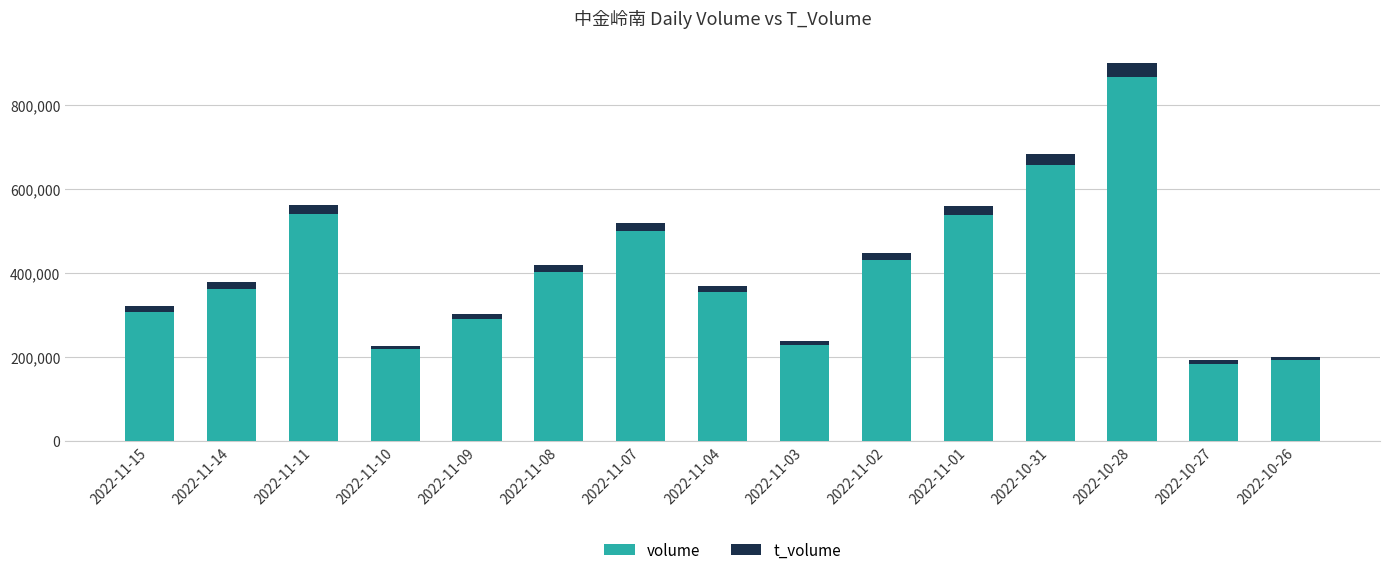

At which category is the sum across all series the highest?

2022-10-28